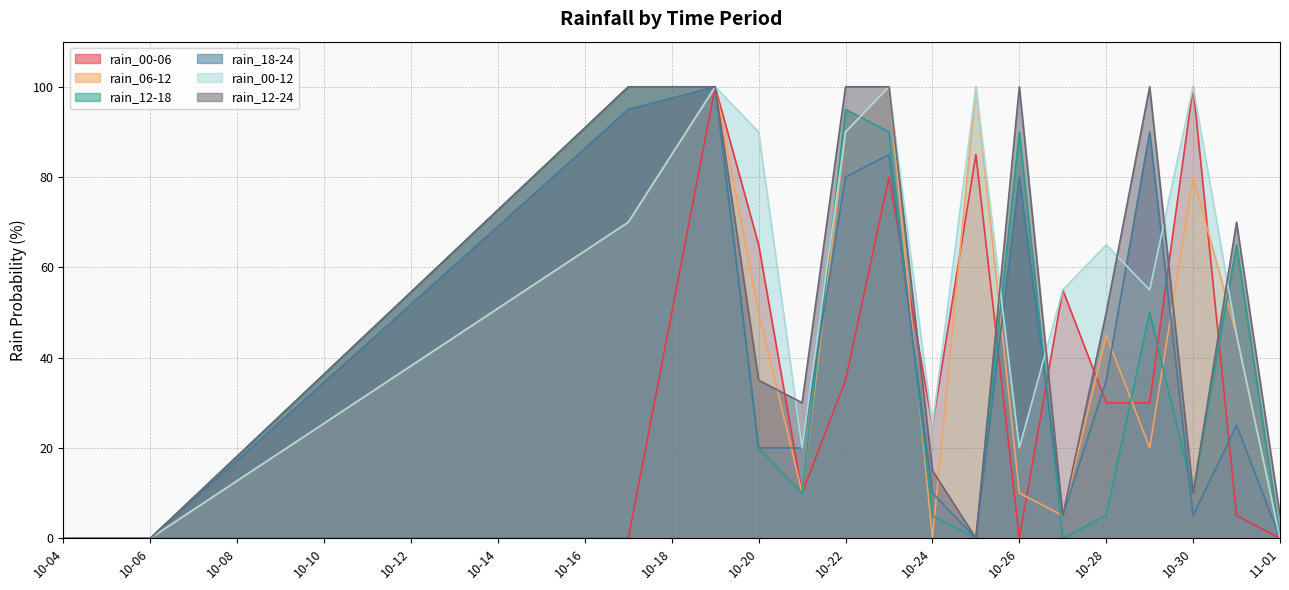

How many series are shown in this chart?

6